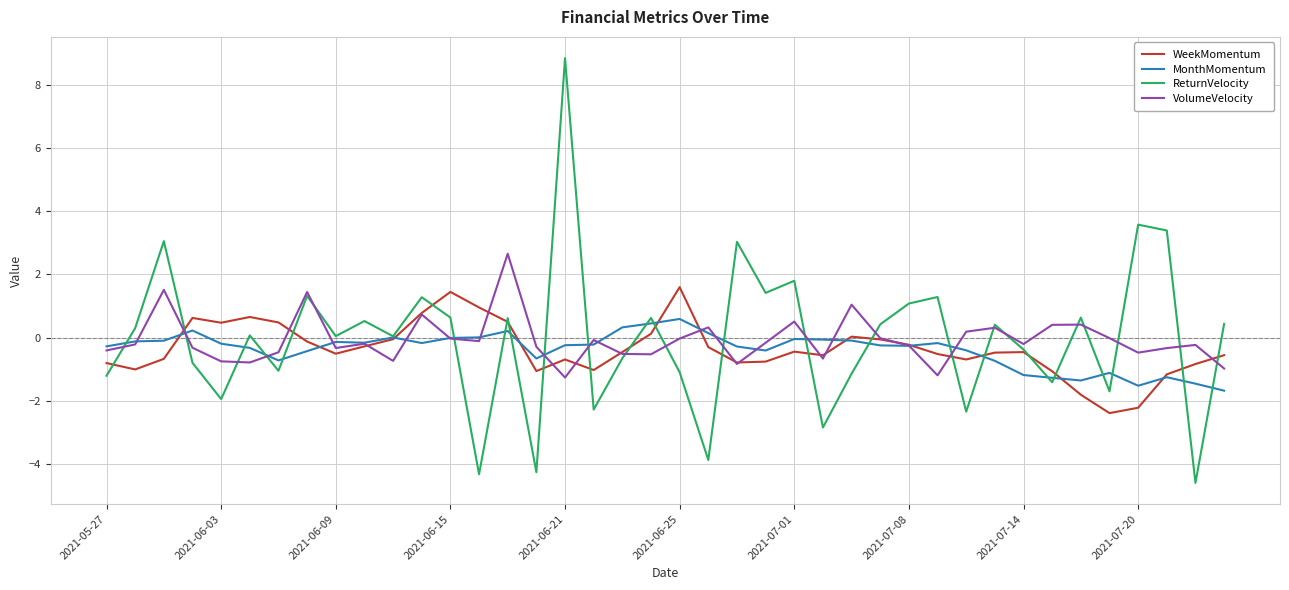

Rank the series by their maximum value, from highest to lowest.

ReturnVelocity, VolumeVelocity, WeekMomentum, MonthMomentum